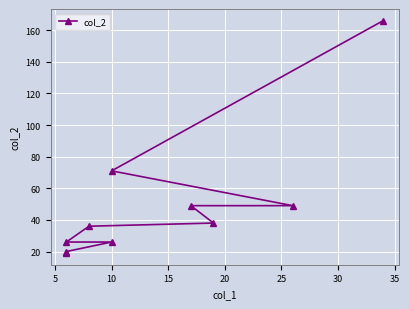

What is the minimum value shown in the chart?

19